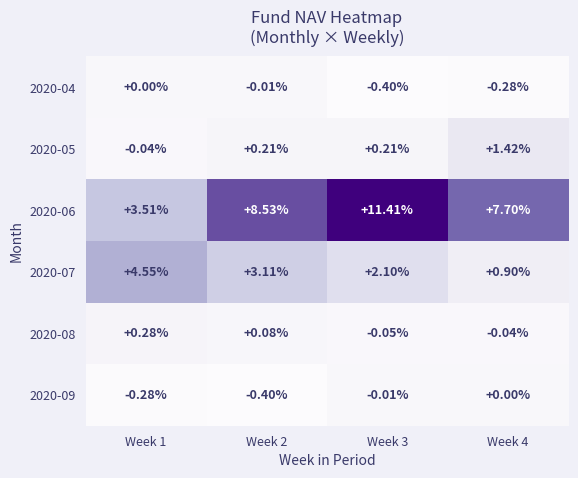

Is the value of 2020-08 at Week 2 greater than the value of 2020-04 at Week 2?

Yes